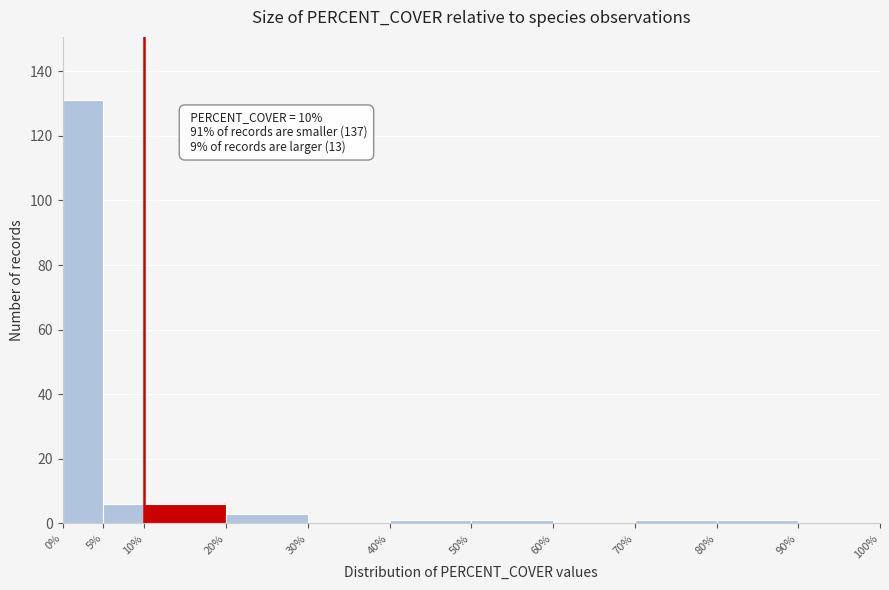

Which range on the x-axis has the tallest bar?

0% to 5%